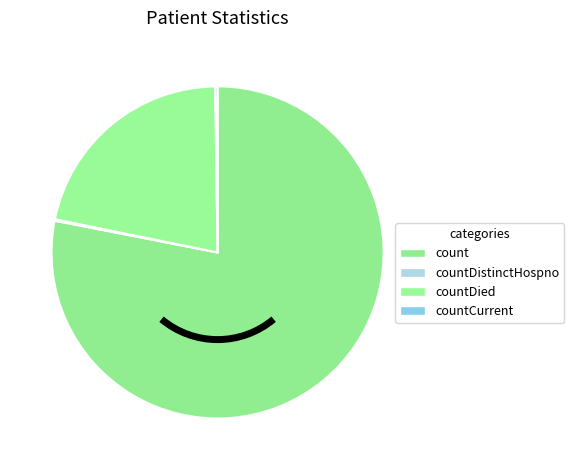

What is the ratio of the value at countDied to the value at count?

0.3